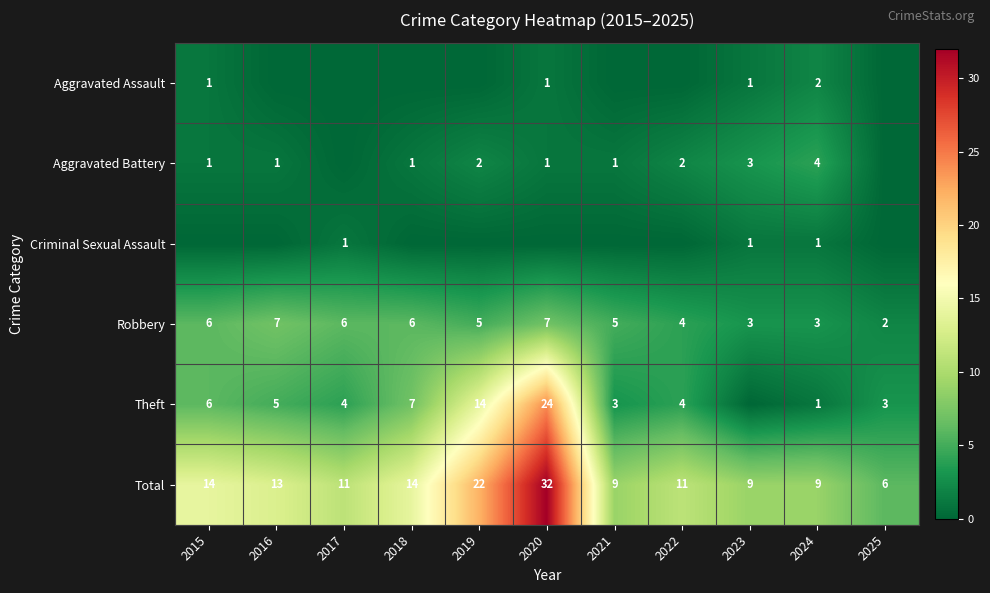

True or false: Robbery has a value of 5 at 2019.

True